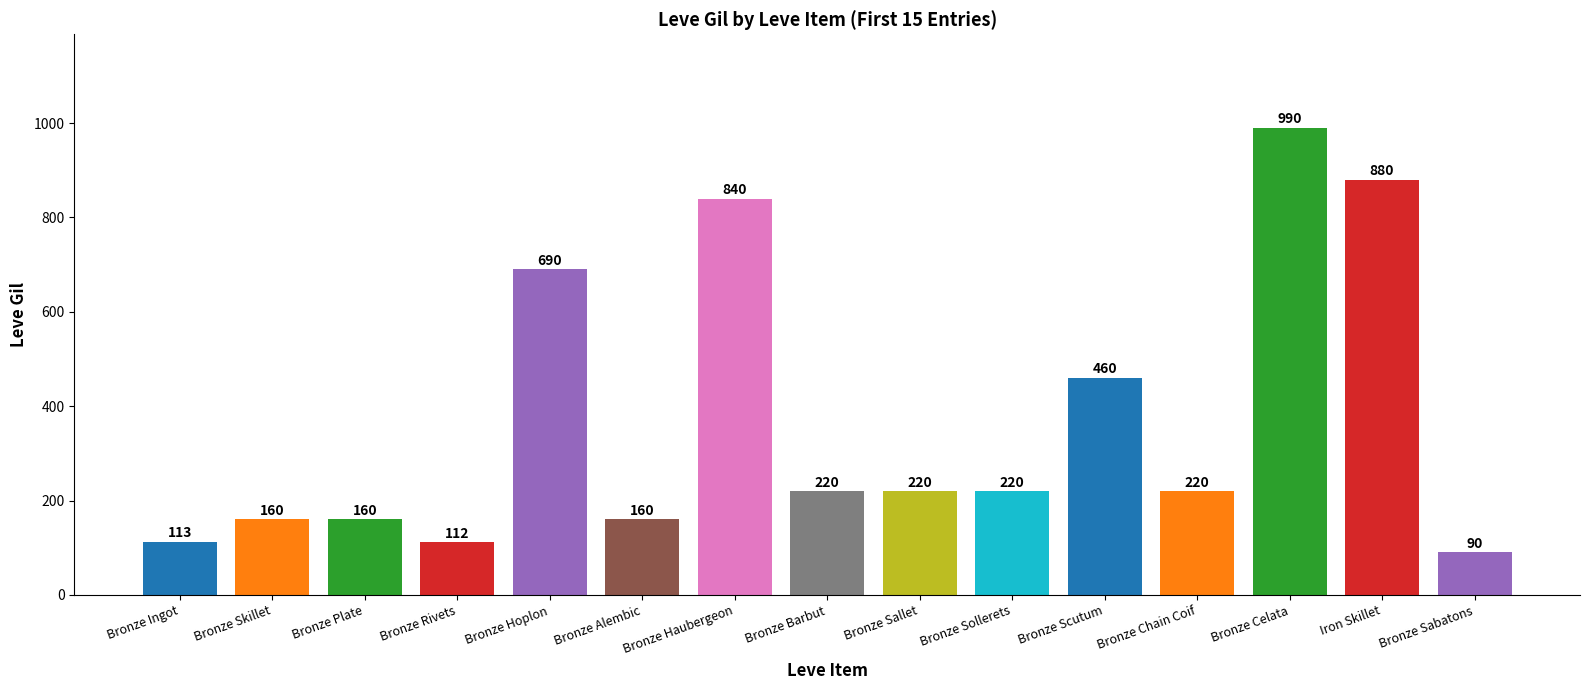

What is the difference between the values at Bronze Rivets and Bronze Skillet?

48